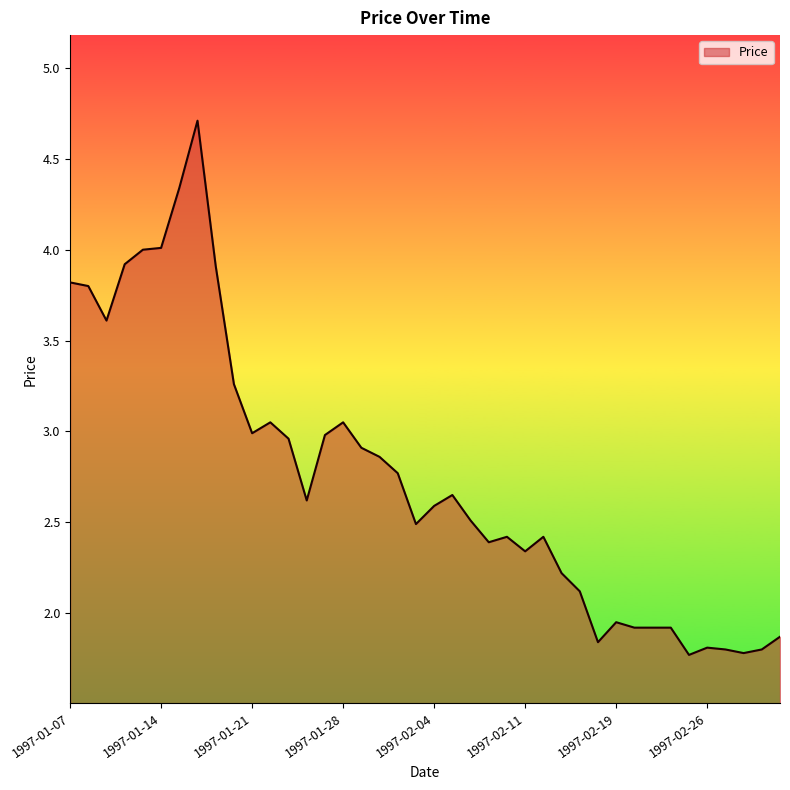

How many lines are shown in the chart?

1